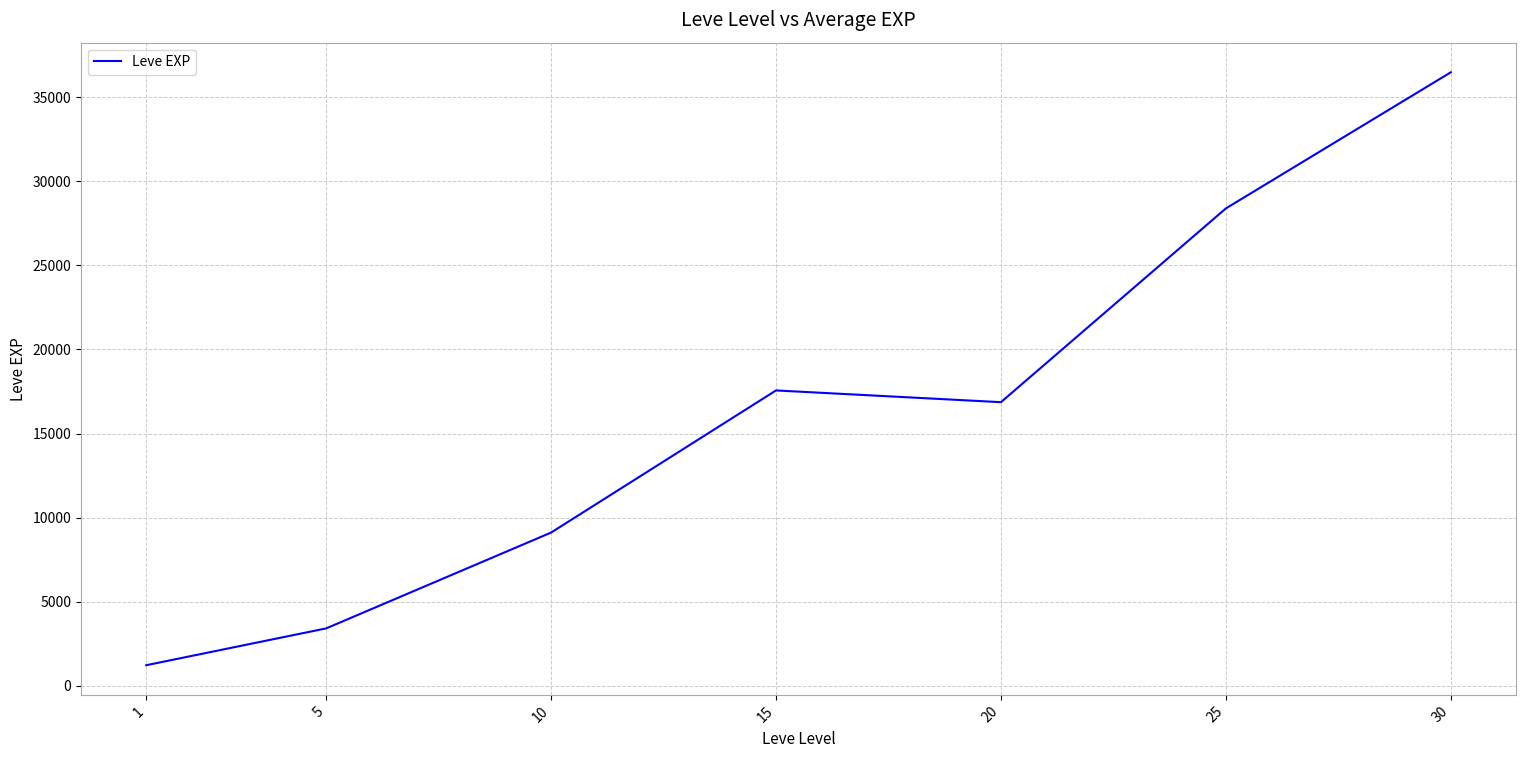

Which has a higher value, 5 or 30?

30